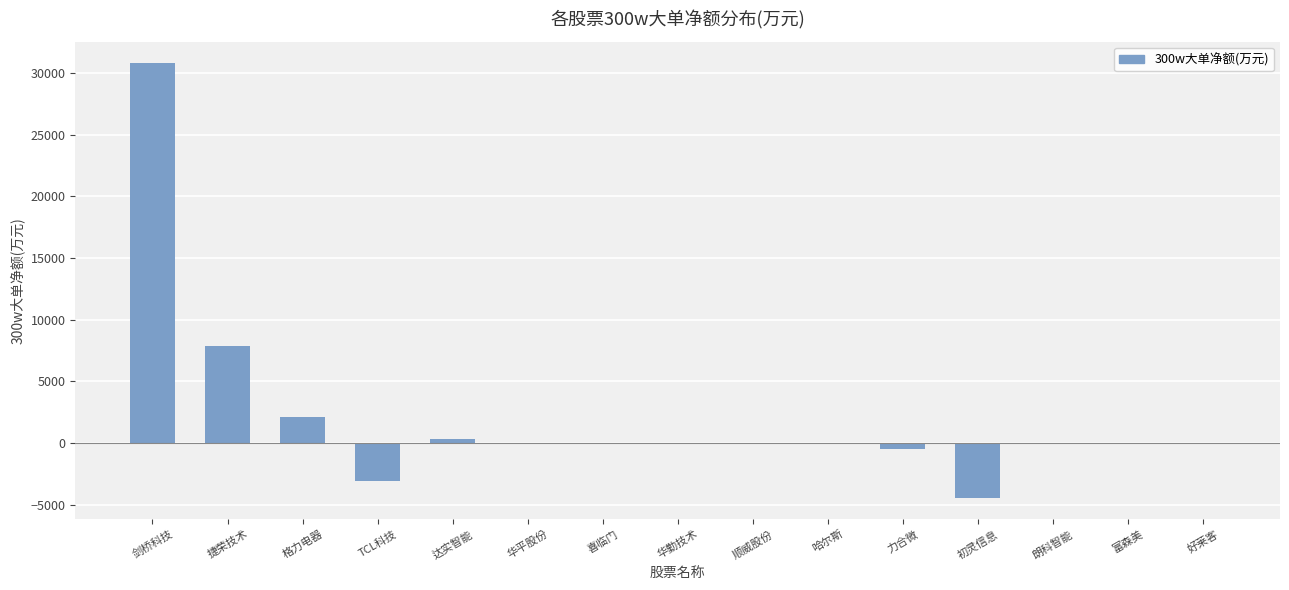

Reading left to right, list all the values displayed in this chart.

30767.8	7857.7	2145.2	-3063.0	318.3	0.0	0.0	0.0	0.0	0.0	-441.5	-4414.7	0.0	0.0	0.0